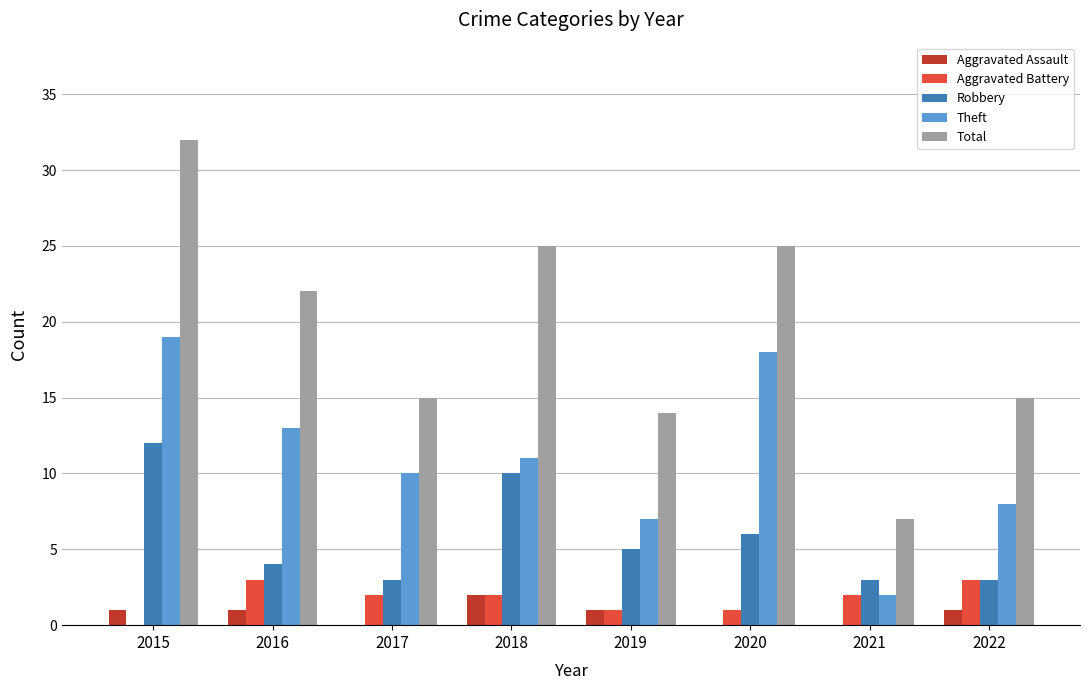

Where does the Theft series first go above 11?

2015